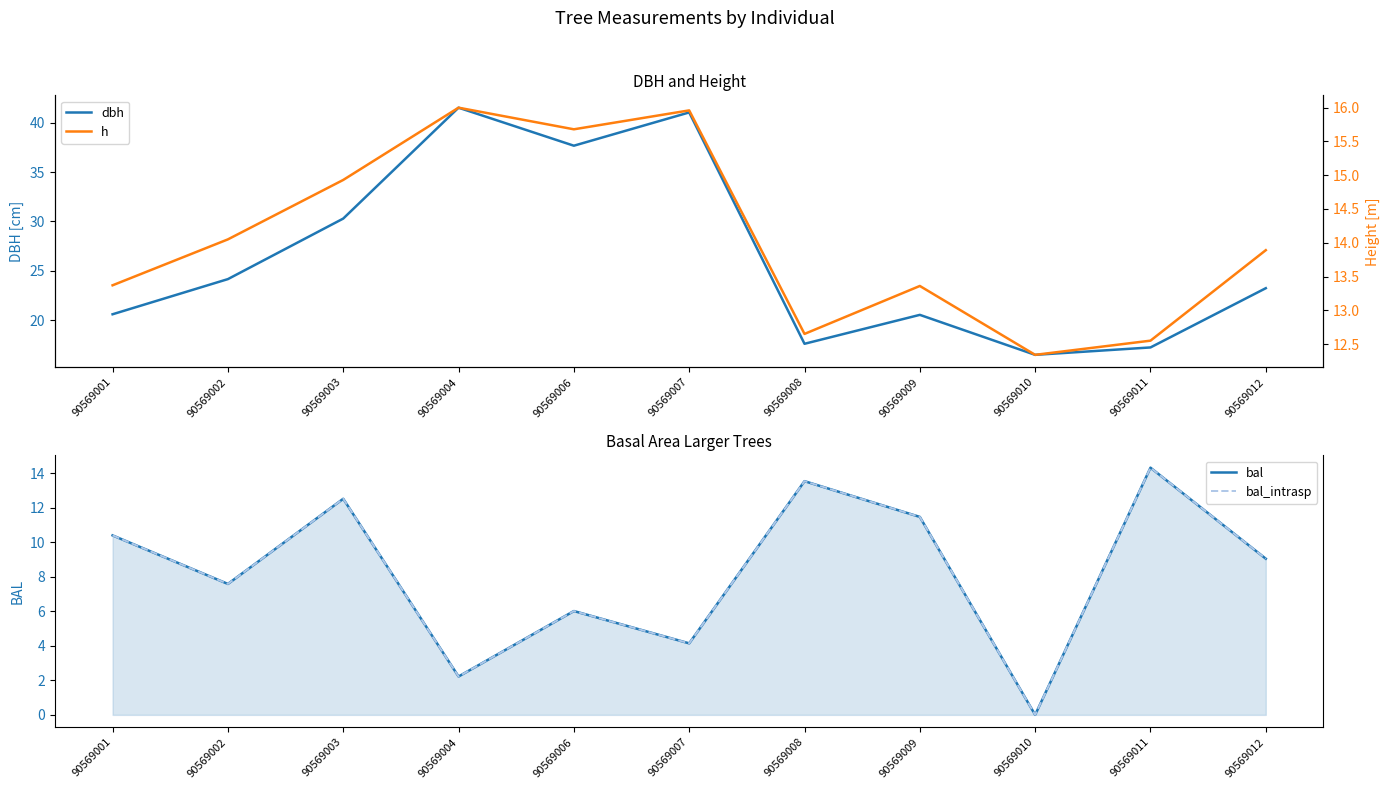

Reading left to right, transcribe all the data shown in this chart.

dbh: 90569001=20.6	90569002=24.2	90569003=30.3	90569004=41.5	90569006=37.7	90569007=41.0	90569008=17.6	90569009=20.5	90569010=16.5	90569011=17.2	90569012=23.2
bal: 90569001=10.4	90569002=7.6	90569003=12.5	90569004=2.2	90569006=6.0	90569007=4.1	90569008=13.5	90569009=11.5	90569010=0.0	90569011=14.3	90569012=9.0
bal_intrasp: 90569001=10.4	90569002=7.6	90569003=12.5	90569004=2.2	90569006=6.0	90569007=4.1	90569008=13.5	90569009=11.5	90569010=0.0	90569011=14.3	90569012=9.0
h: 90569001=13.4	90569002=14.1	90569003=14.9	90569004=16.0	90569006=15.7	90569007=16.0	90569008=12.7	90569009=13.4	90569010=12.3	90569011=12.6	90569012=13.9